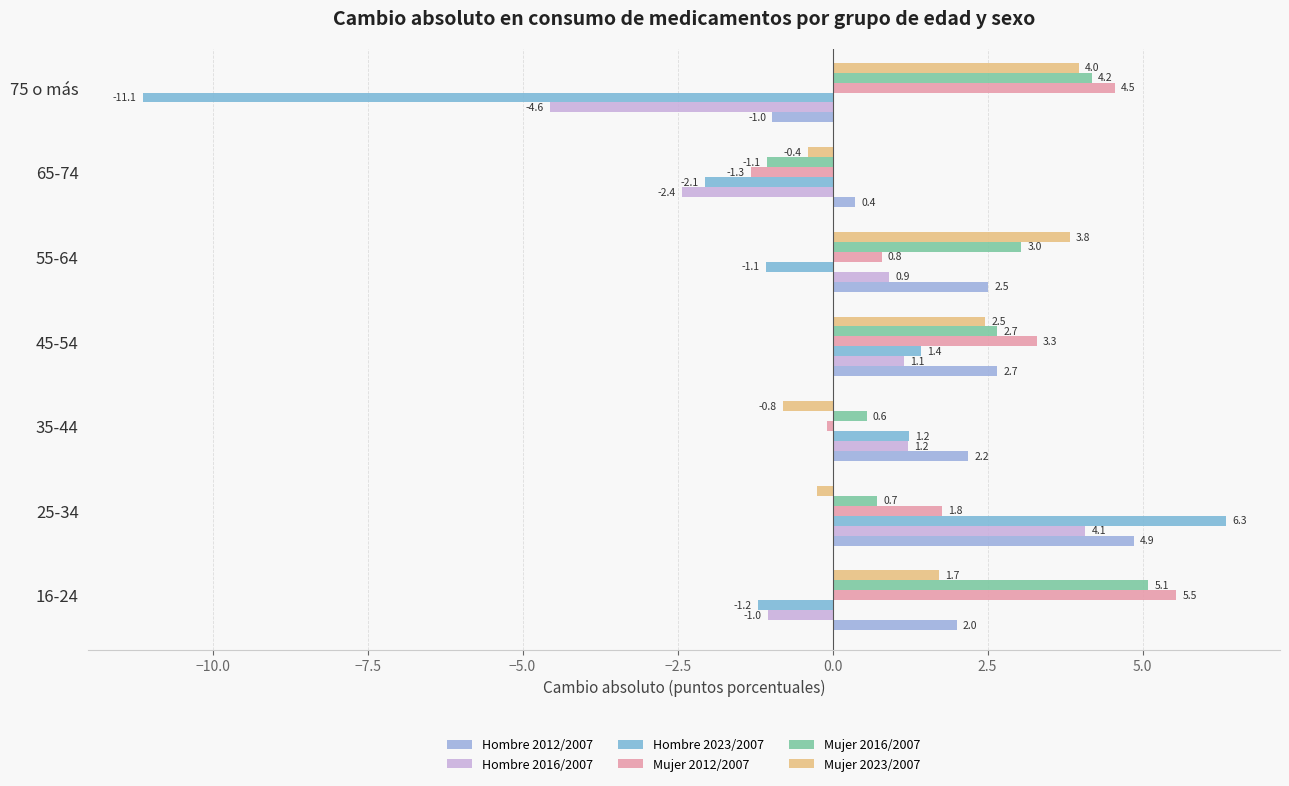

How many data points in Hombre 2023/2007 are above -1?

3